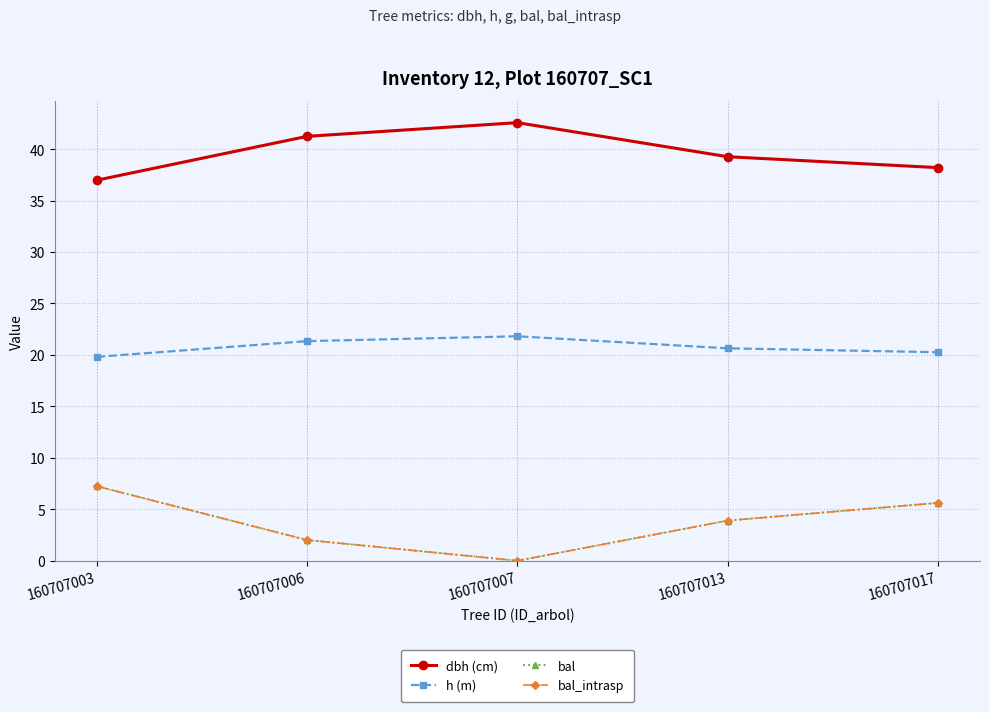

Rank the categories by dbh (cm) value from lowest to highest.

160707003, 160707017, 160707013, 160707006, 160707007